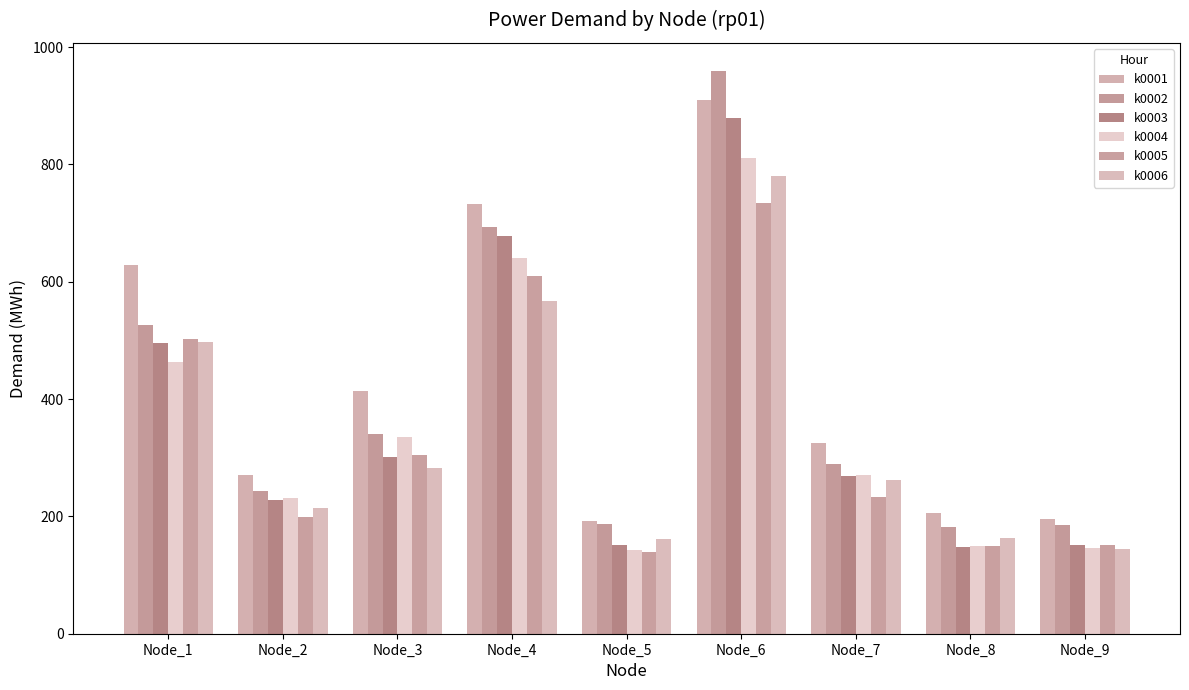

Is it true that k0001 equals 412.9 at Node_3?

True